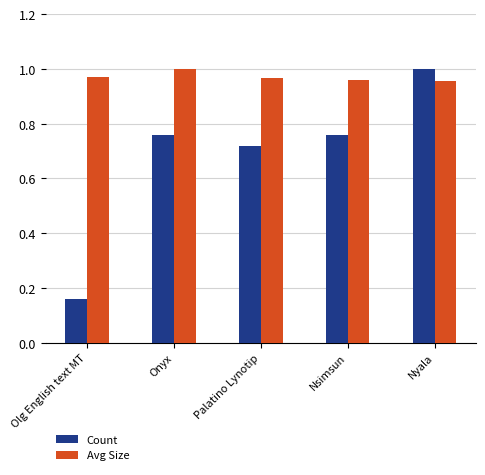

How many groups of bars are there?

5